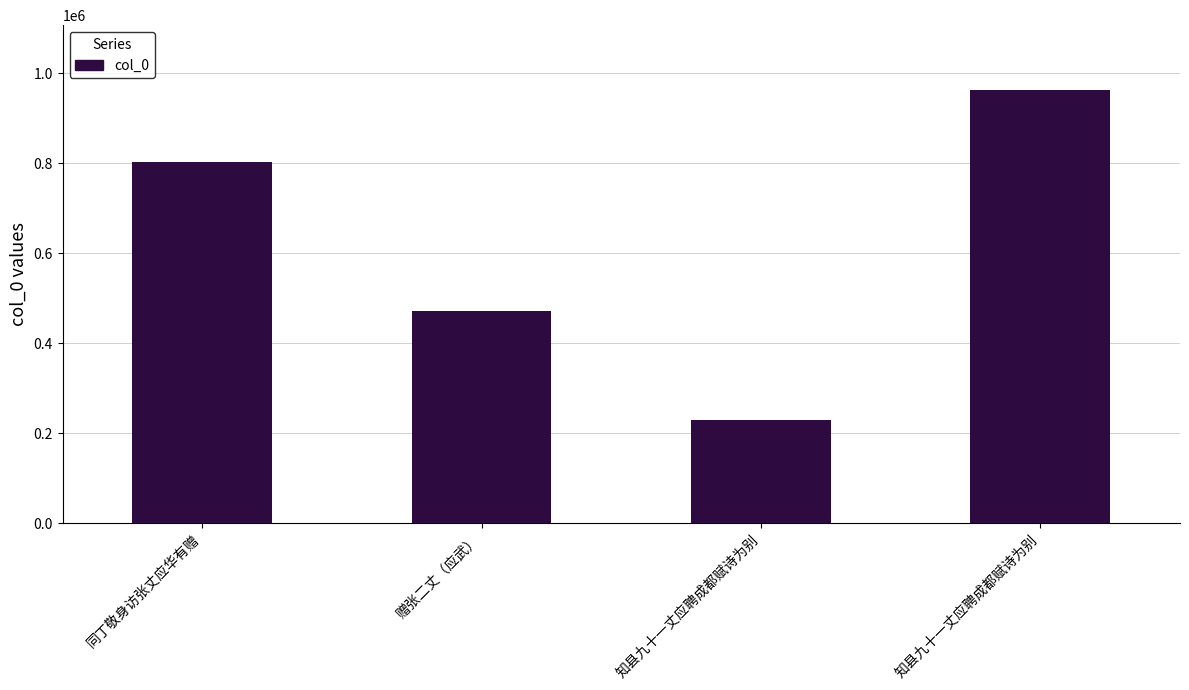

Count the number of categories in the chart.

4